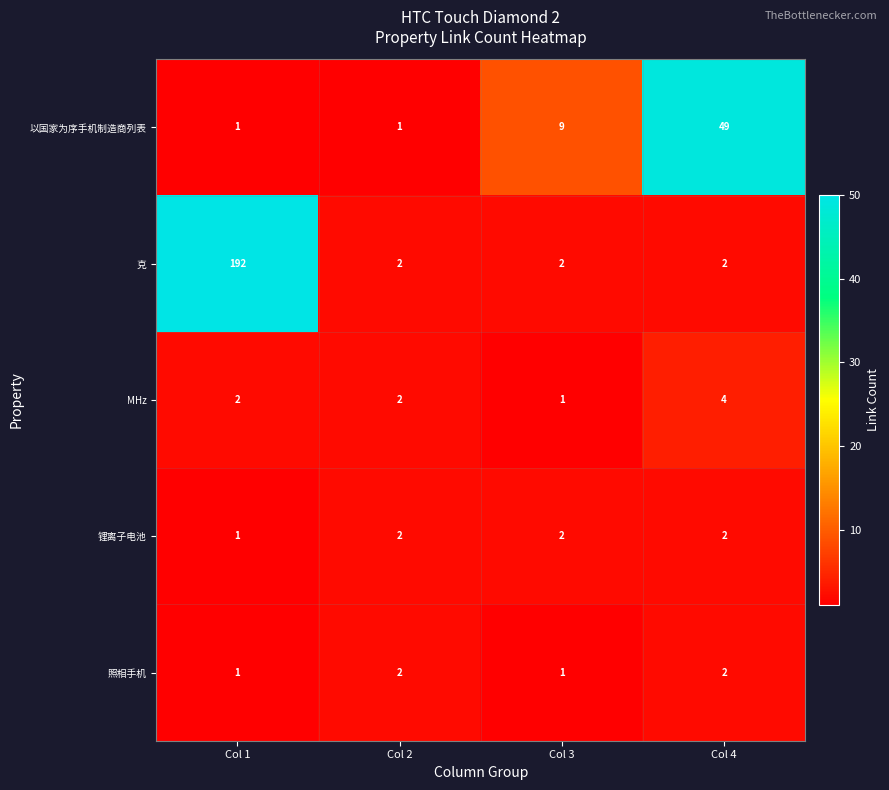

How many categories are shown in the chart?

4